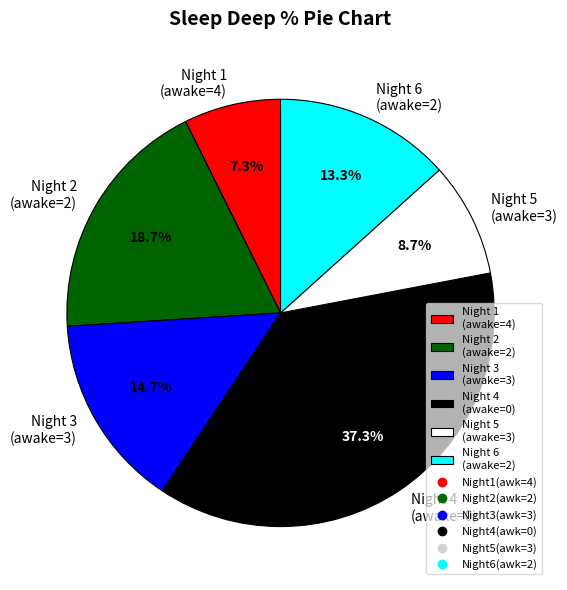

Which slice is the largest?

Night 4 (awake=0)